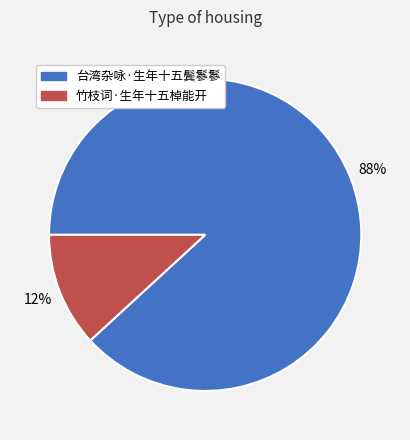

Combined, do 竹枝词·生年十五棹能开 and 台湾杂咏·生年十五鬓鬖鬖 account for over 50%?

Yes